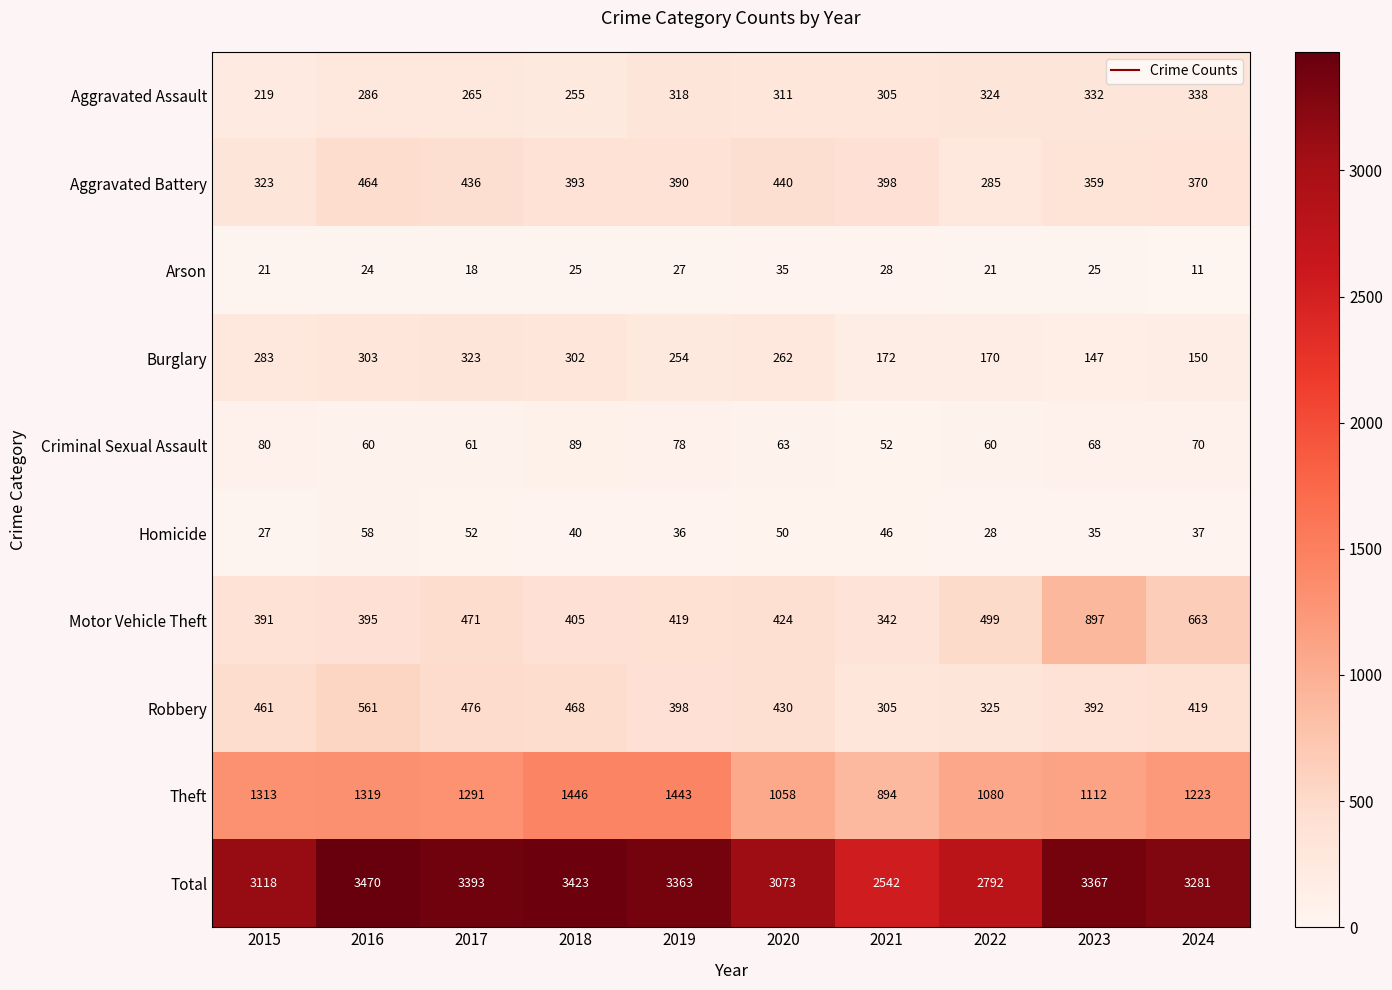

True or false: Homicide has a value of 50 at 2020.

True